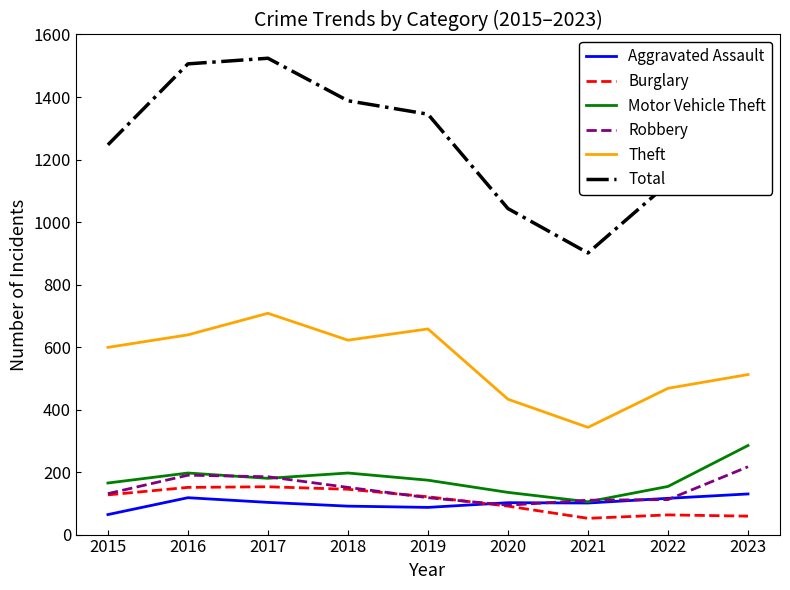

At which category does Aggravated Assault reach its first local peak?

2016